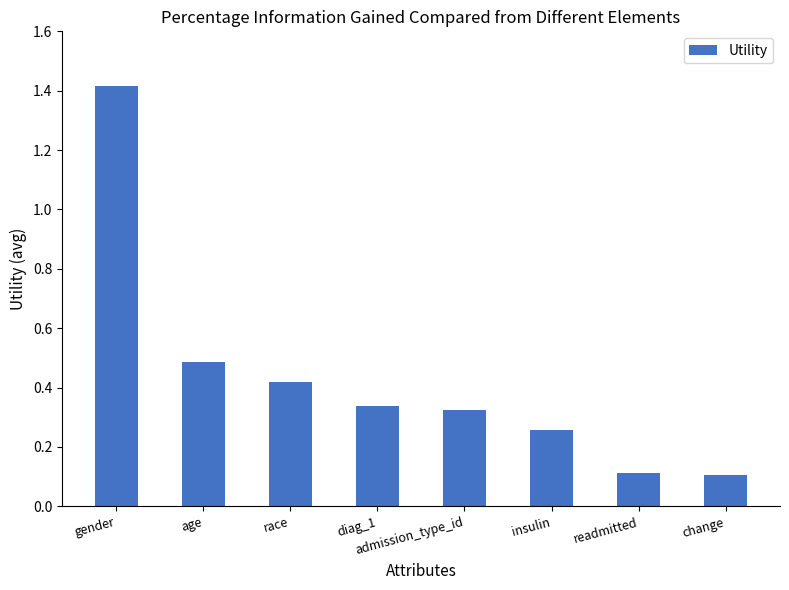

The chart shows a value of 0.2 at readmitted. True or false?

False